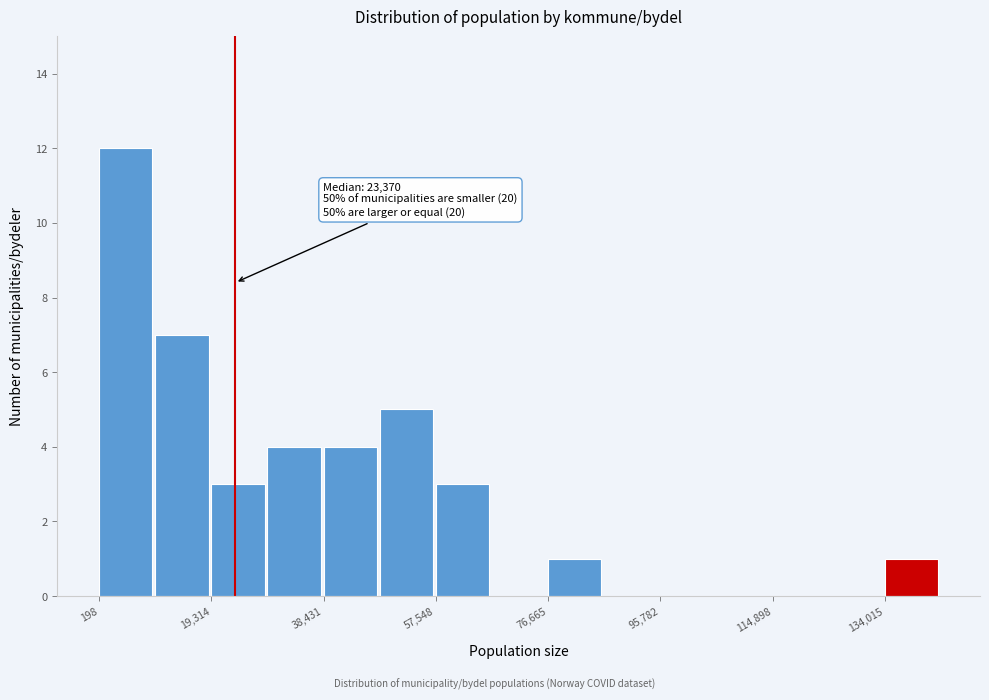

Which range on the x-axis has the tallest bar?

0 to 10000